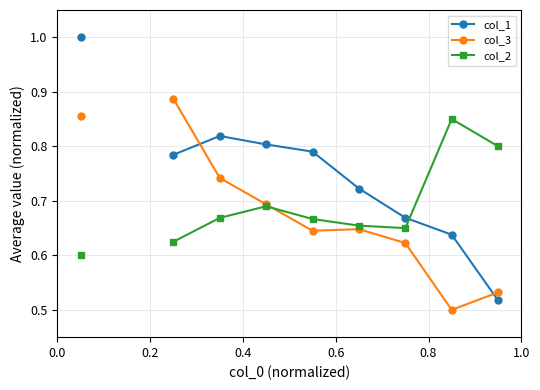

What is the value of the col_1 point at the 4th from the left?

0.8